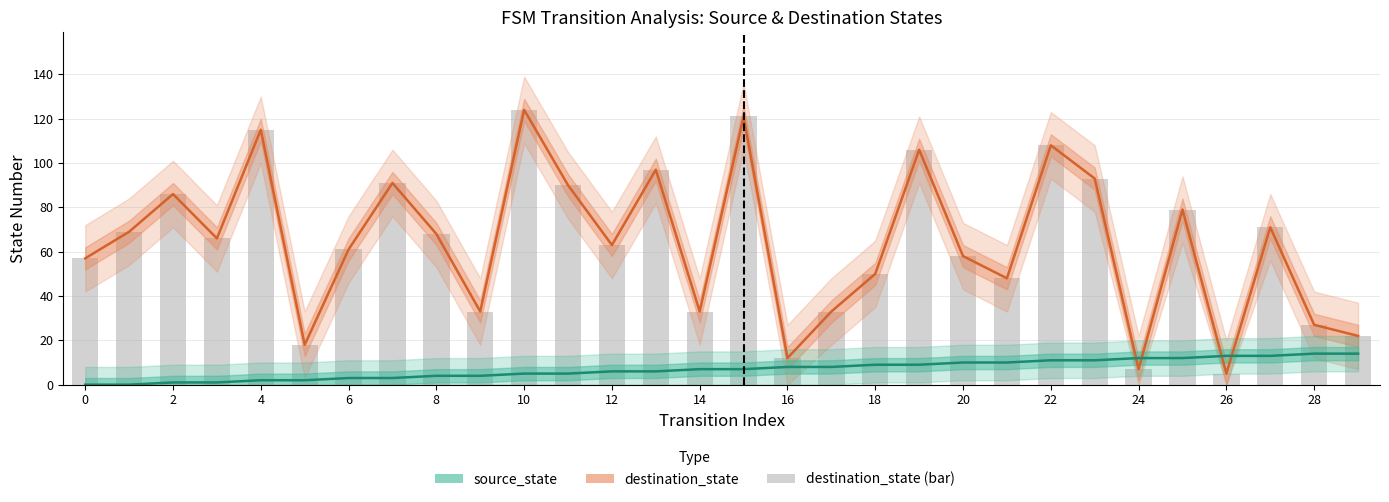

Is it true that destination_state line equals 31 at 6?

False